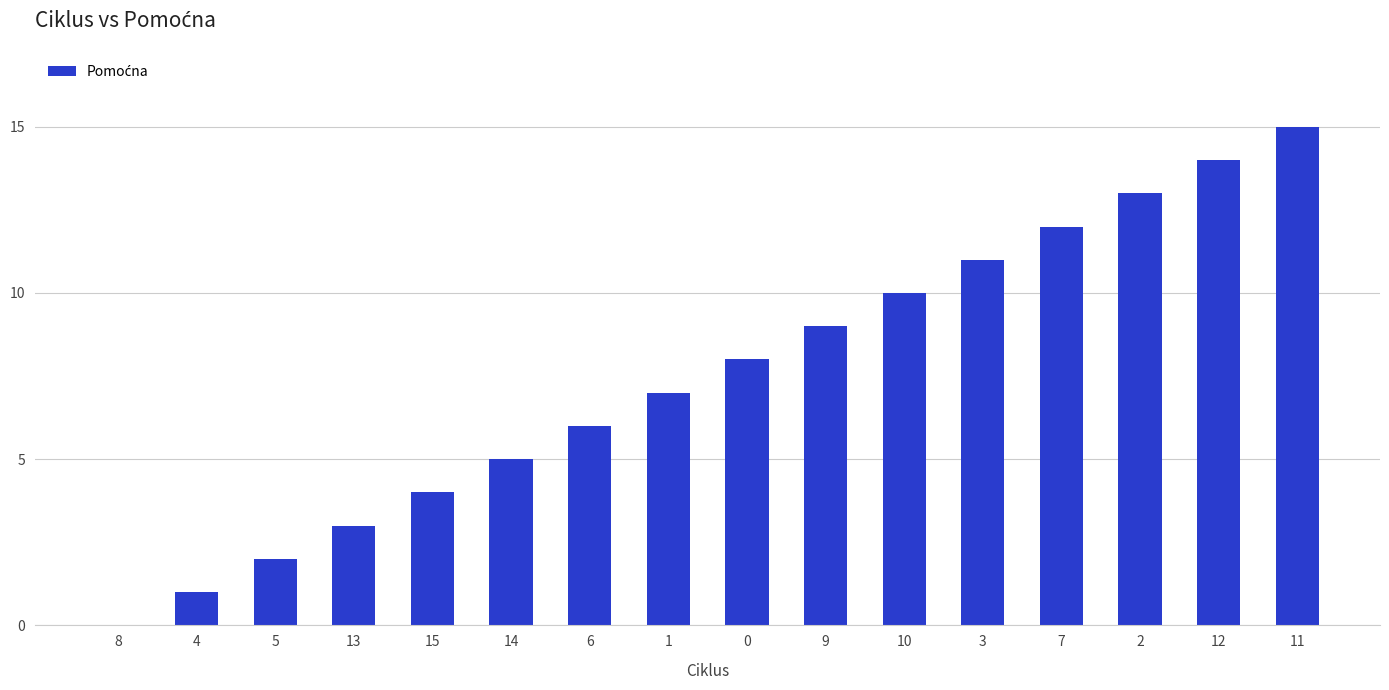

What is the maximum value shown in the chart?

15